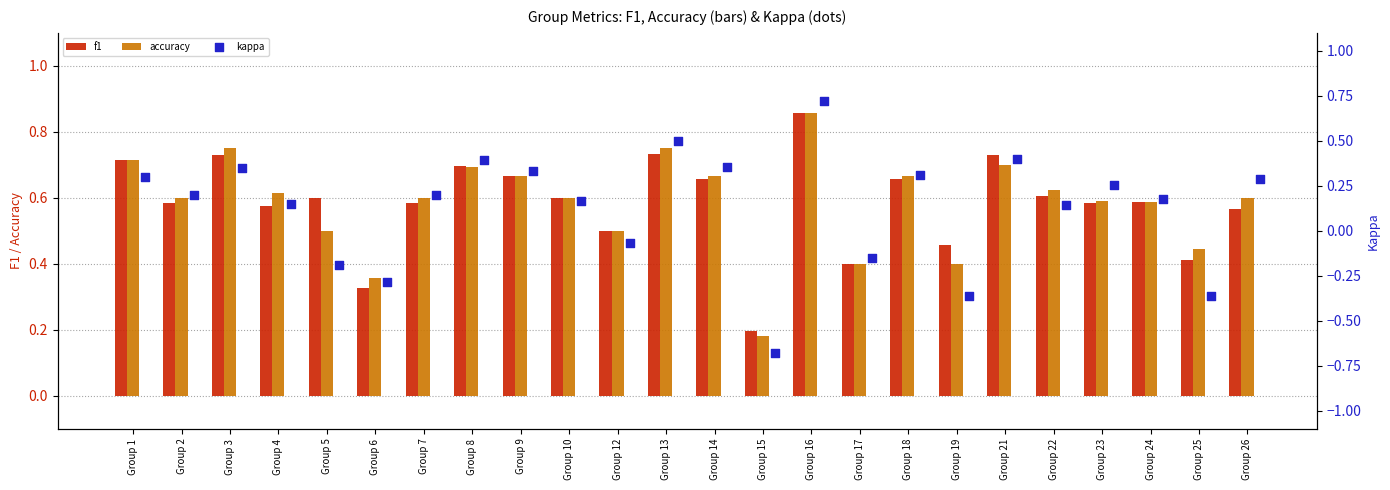

What are all the series names shown in the legend?

f1, accuracy, kappa